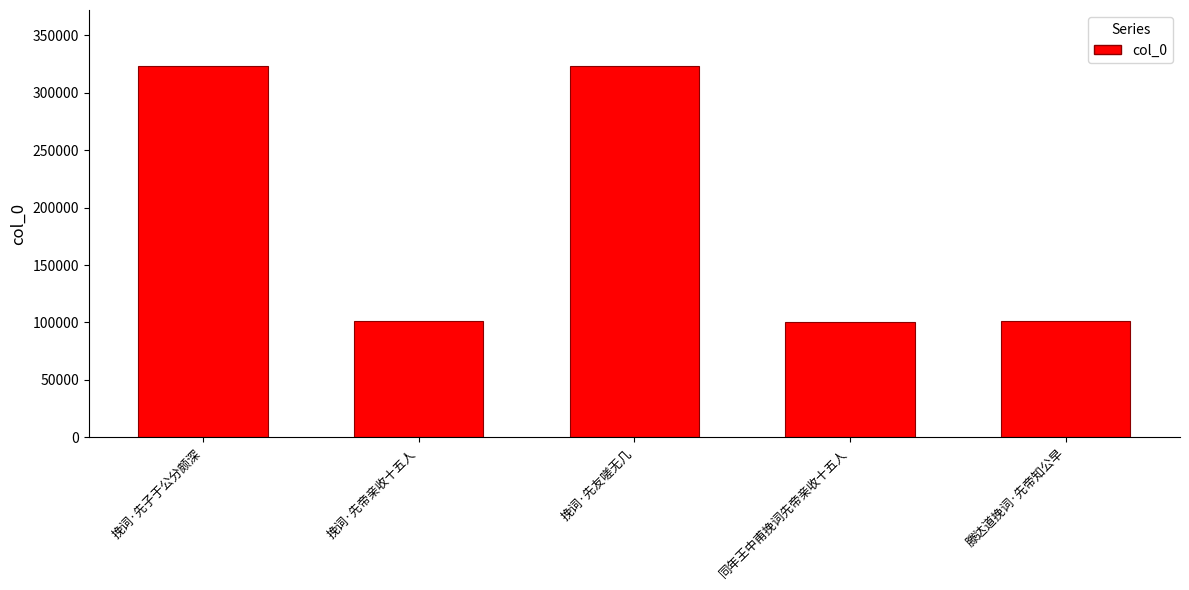

The chart shows a value of 174957 at 挽词·先子于公分颇深. True or false?

False